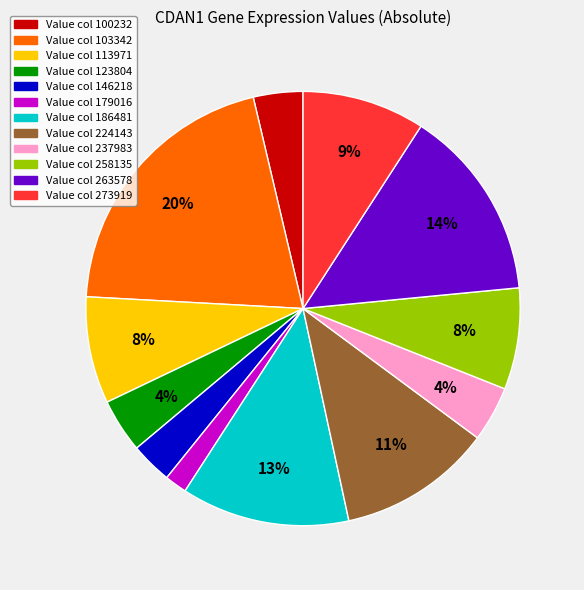

Is there any slice that represents more than half of the pie?

No